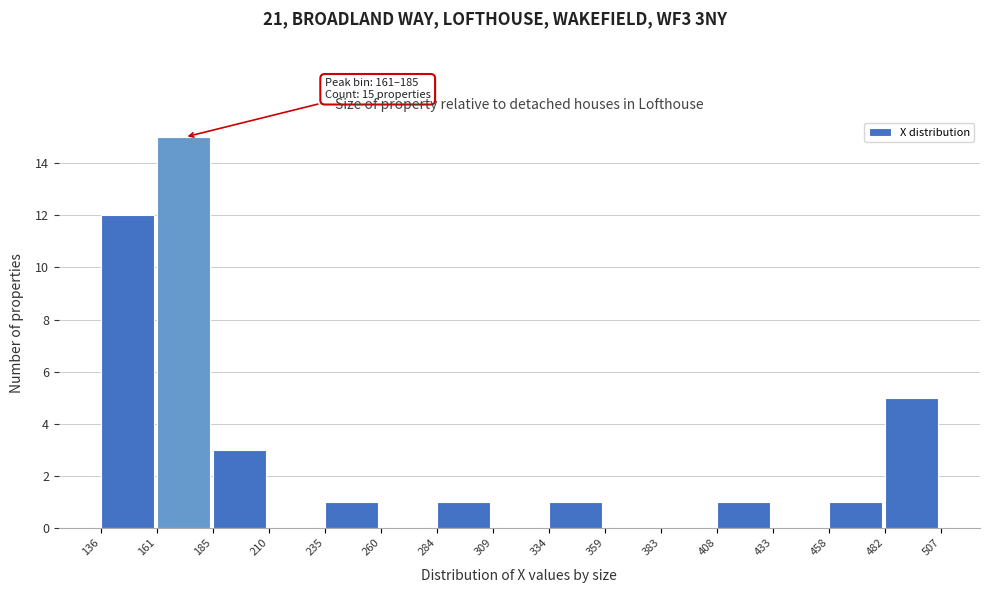

Over which range of the x-axis is the bar tallest?

161 to 185